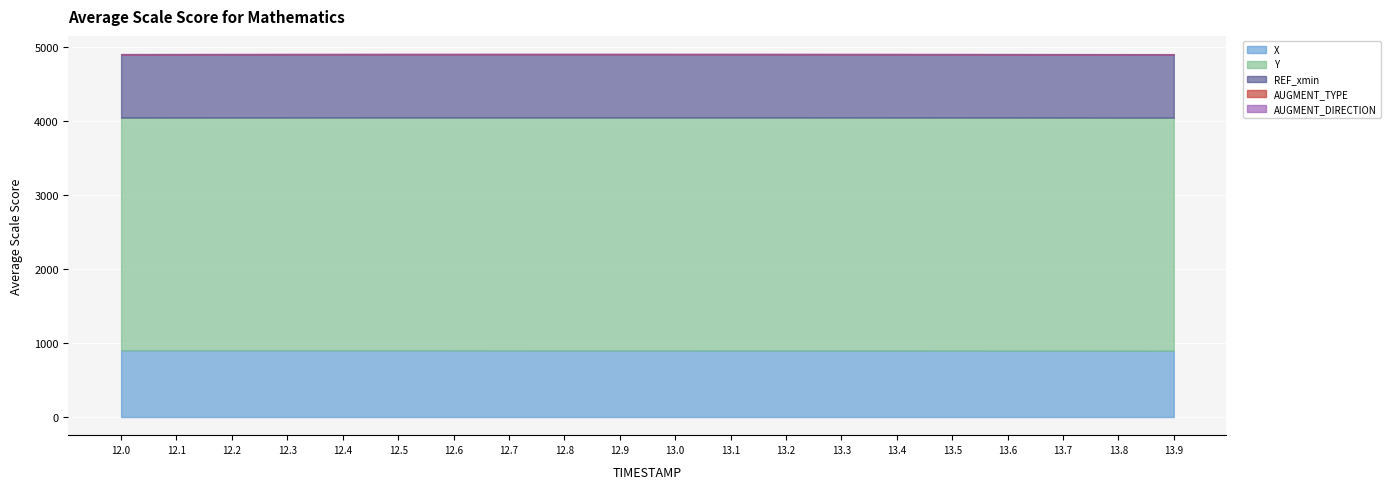

What is the value of the X point at the 7th from the left?

901.1